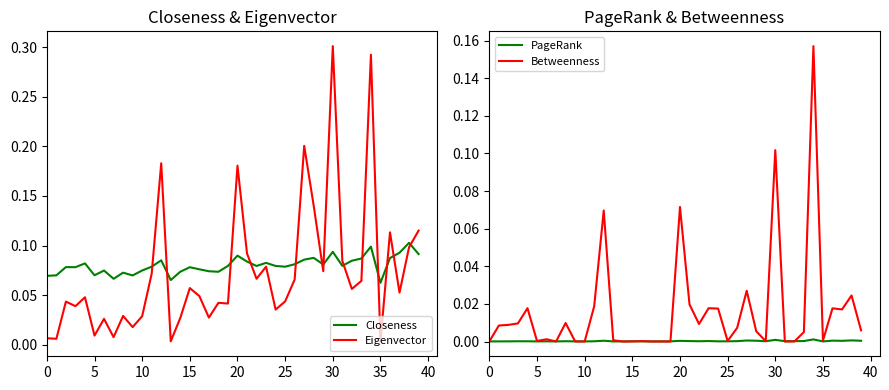

Reading right to left, transcribe all the data shown in this chart.

Closeness: 0.1	0.1	0.1	0.1	0.1	0.1	0.1	0.1	0.1	0.1	0.1	0.1	0.1	0.1	0.1	0.1	0.1	0.1	0.1	0.1	0.1	0.1	0.1	0.1	0.1	0.1	0.1	0.1	0.1	0.1	0.1	0.1	0.1	0.1	0.1	0.1	0.1	0.1	0.1	0.1
Eigenvector: 0.1	0.1	0.1	0.1	0.0	0.3	0.1	0.1	0.1	0.3	0.1	0.1	0.2	0.1	0.0	0.0	0.1	0.1	0.1	0.2	0.0	0.0	0.0	0.0	0.1	0.0	0.0	0.2	0.1	0.0	0.0	0.0	0.0	0.0	0.0	0.0	0.0	0.0	0.0	0.0
PageRank: 0.0	0.0	0.0	0.0	0.0	0.0	0.0	0.0	0.0	0.0	0.0	0.0	0.0	0.0	0.0	0.0	0.0	0.0	0.0	0.0	0.0	0.0	0.0	0.0	0.0	0.0	0.0	0.0	0.0	0.0	0.0	0.0	0.0	0.0	0.0	0.0	0.0	0.0	0.0	0.0
Betweenness: 0.0	0.0	0.0	0.0	0.0	0.2	0.0	0.0	0.0	0.1	0.0	0.0	0.0	0.0	0.0	0.0	0.0	0.0	0.0	0.1	0.0	0.0	0.0	0.0	0.0	0.0	0.0	0.1	0.0	0.0	0.0	0.0	0.0	0.0	0.0	0.0	0.0	0.0	0.0	0.0